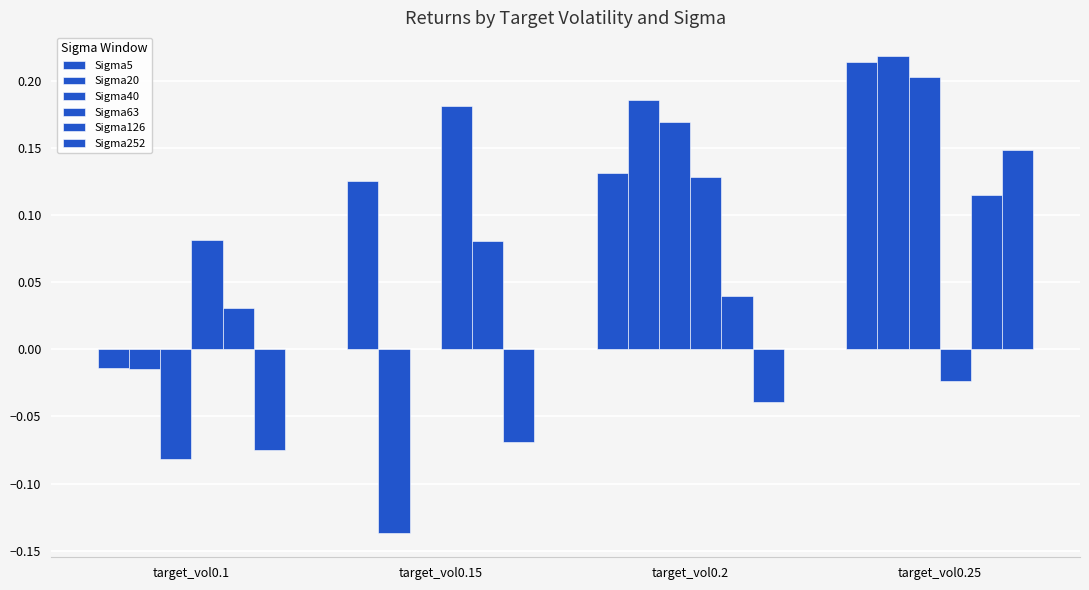

At which category does the chart reach its peak across all series?

target_vol0.25